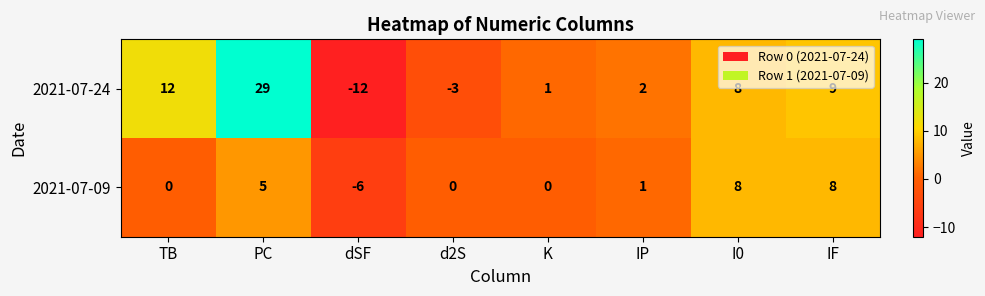

Rank the series by their maximum value, from highest to lowest.

2021-07-24, 2021-07-09